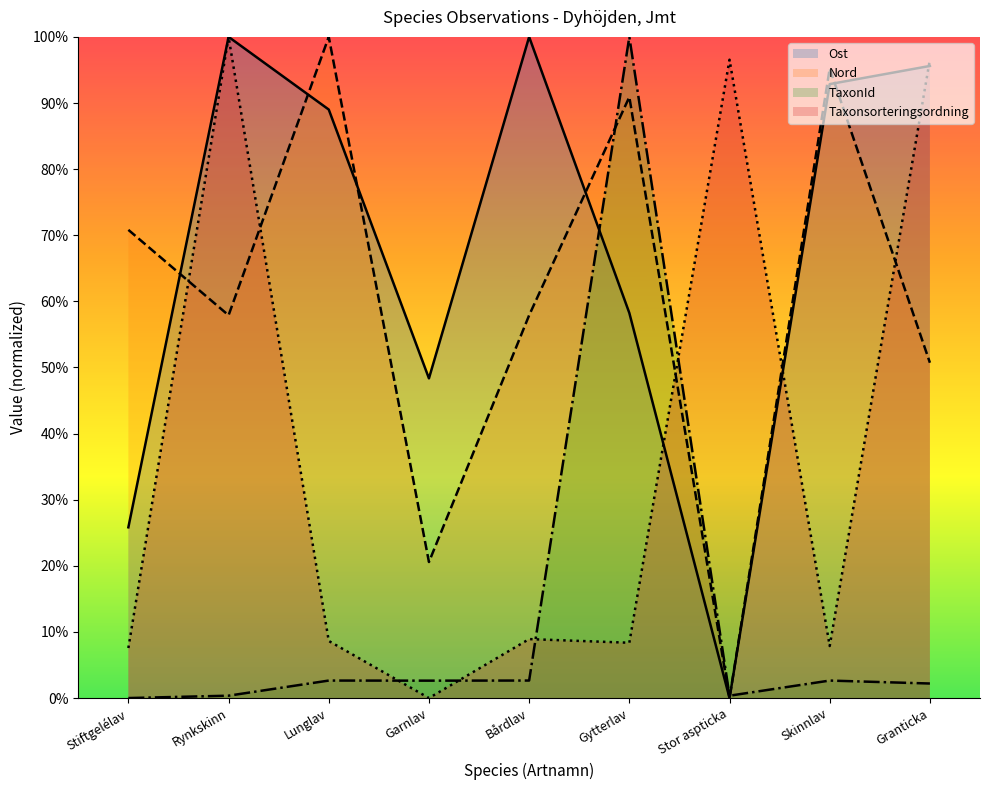

List the labels in order of TaxonId value, largest first.

Gytterlav, Bårdlav, Lunglav, Skinnlav, Garnlav, Granticka, Rynkskinn, Stor aspticka, Stiftgelélav